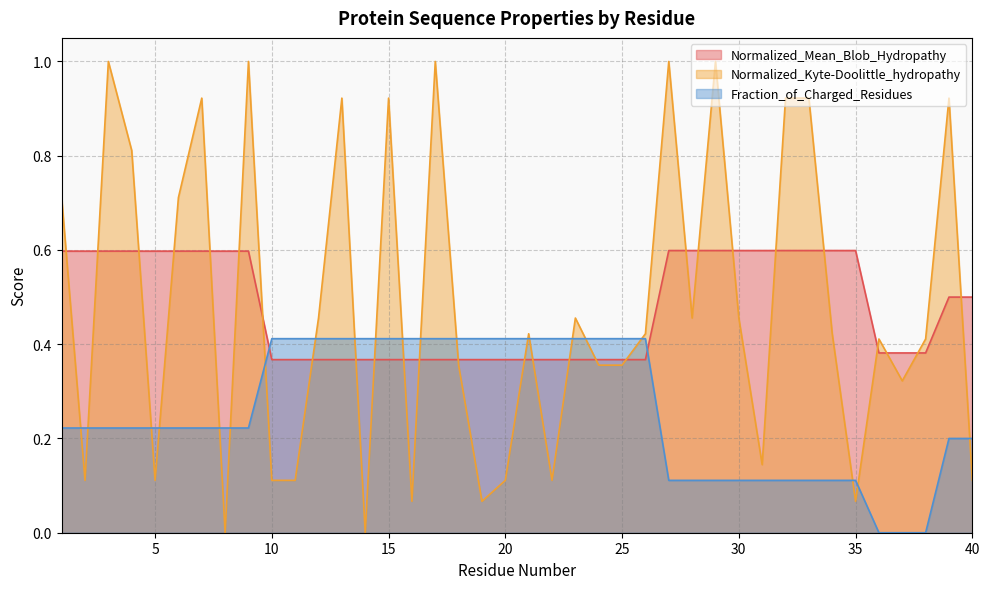

Which series ends up on top after the final intersection of Normalized_Kyte-Doolittle_hydropathy and Fraction_of_Charged_Residues?

Fraction_of_Charged_Residues